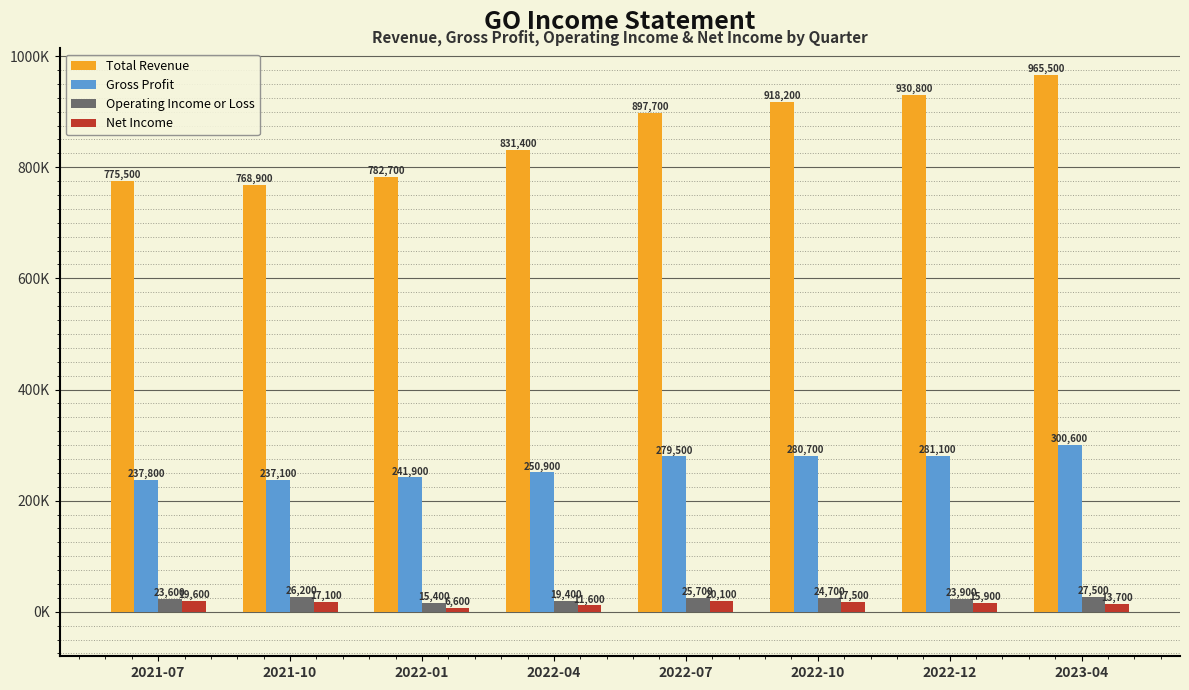

Reading left to right, extract all data points from this chart.

Total Revenue: 775500	768900	782700	831400	897700	918200	930800	965500
Gross Profit: 237800	237100	241900	250900	279500	280700	281100	300600
Operating Income or Loss: 23600	26200	15400	19400	25700	24700	23900	27500
Net Income: 19600	17100	6600	11600	20100	17500	15900	13700